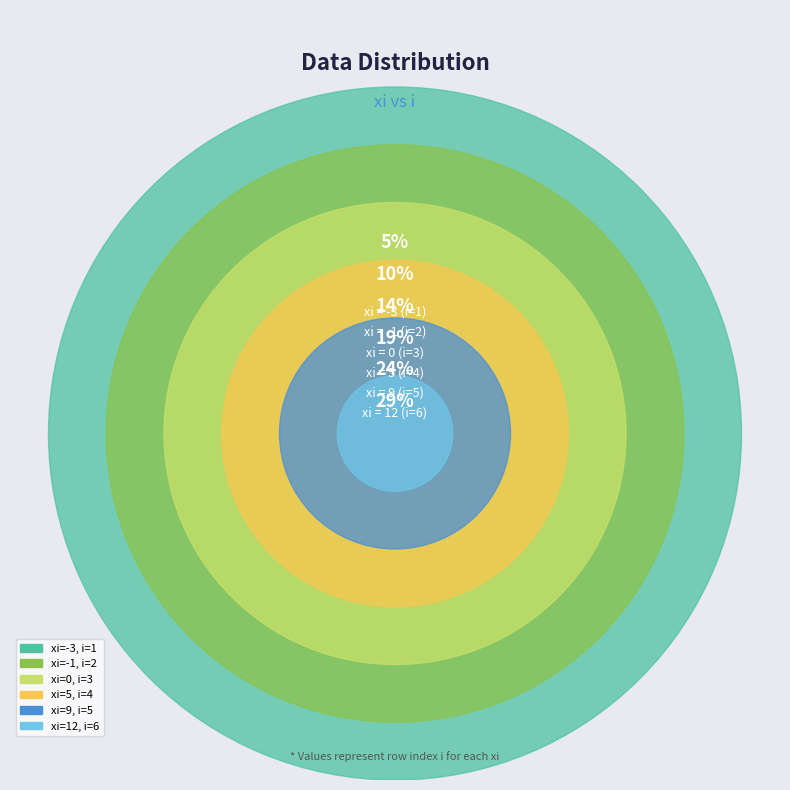

Count the number of slices in the pie.

6